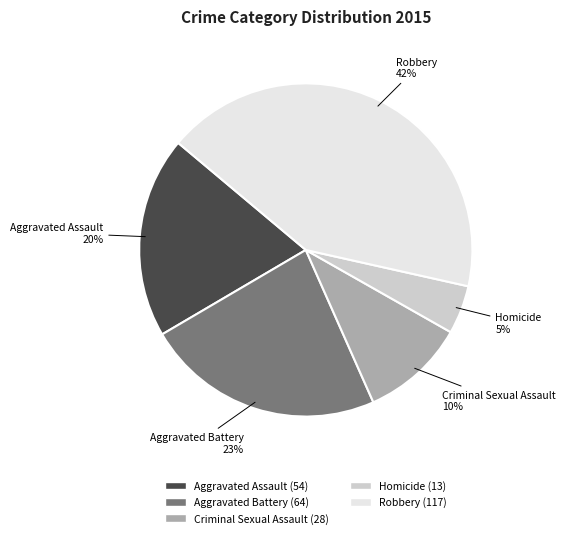

To the nearest percent, what is the combined percentage of Homicide and Aggravated Battery?

28%